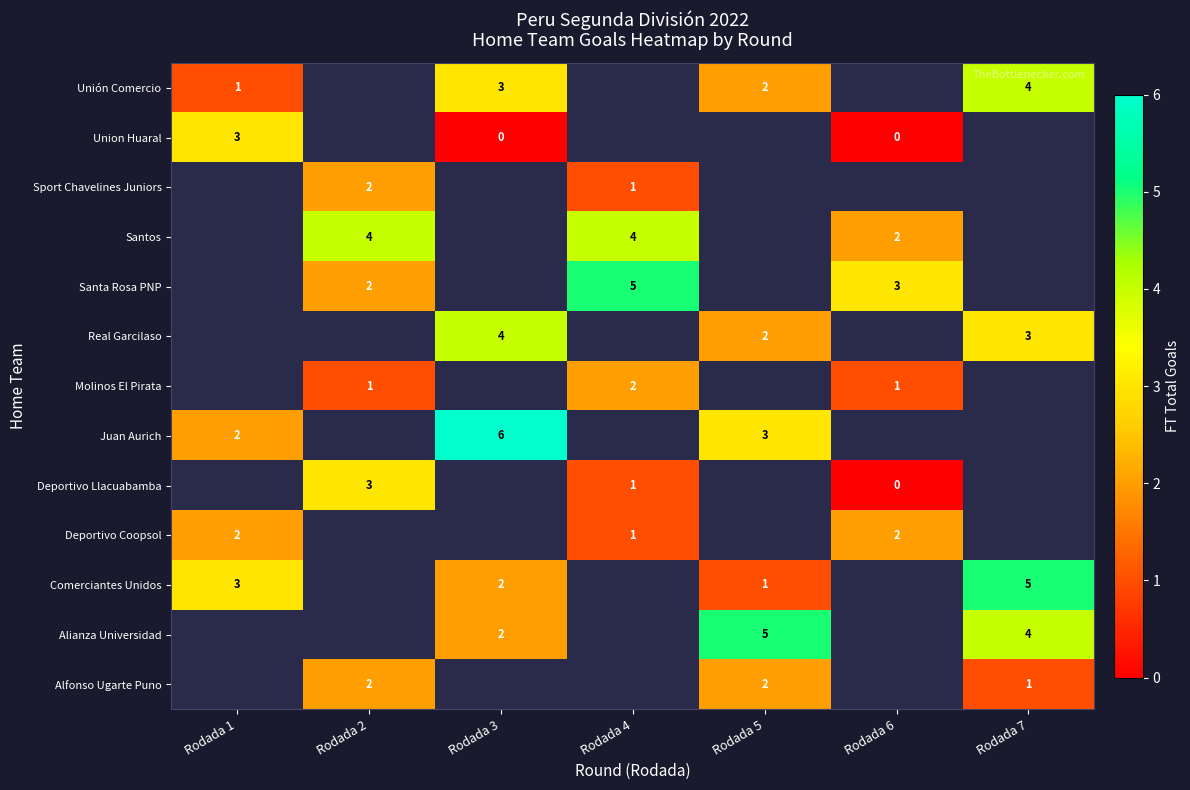

Is it true that Juan Aurich equals 2 at Rodada 1?

True